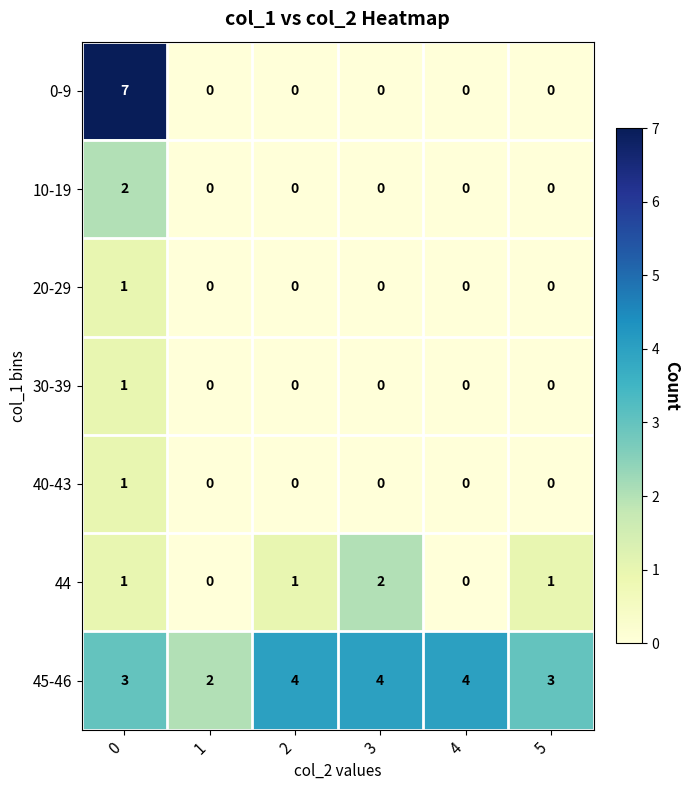

Which series has the largest range (max minus min)?

0-9